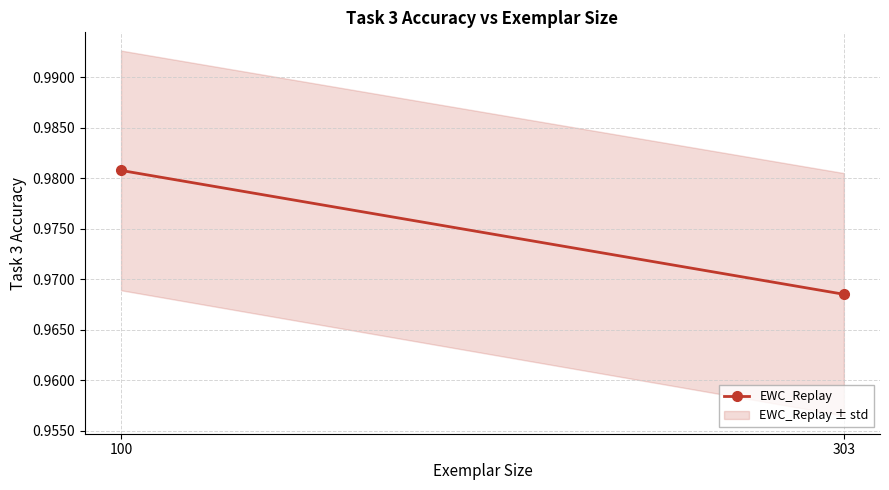

Is it true that the value at 100 is 0.5?

False